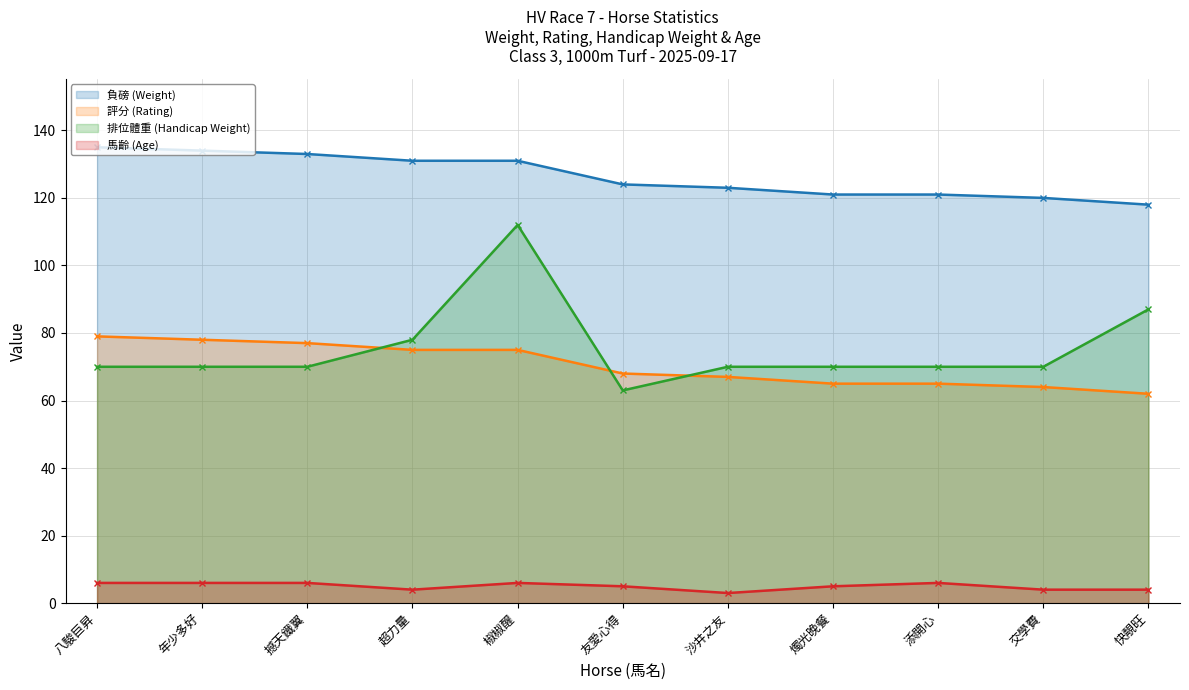

True or false: 馬齡 (Age) has more than 0 interior local peaks.

True